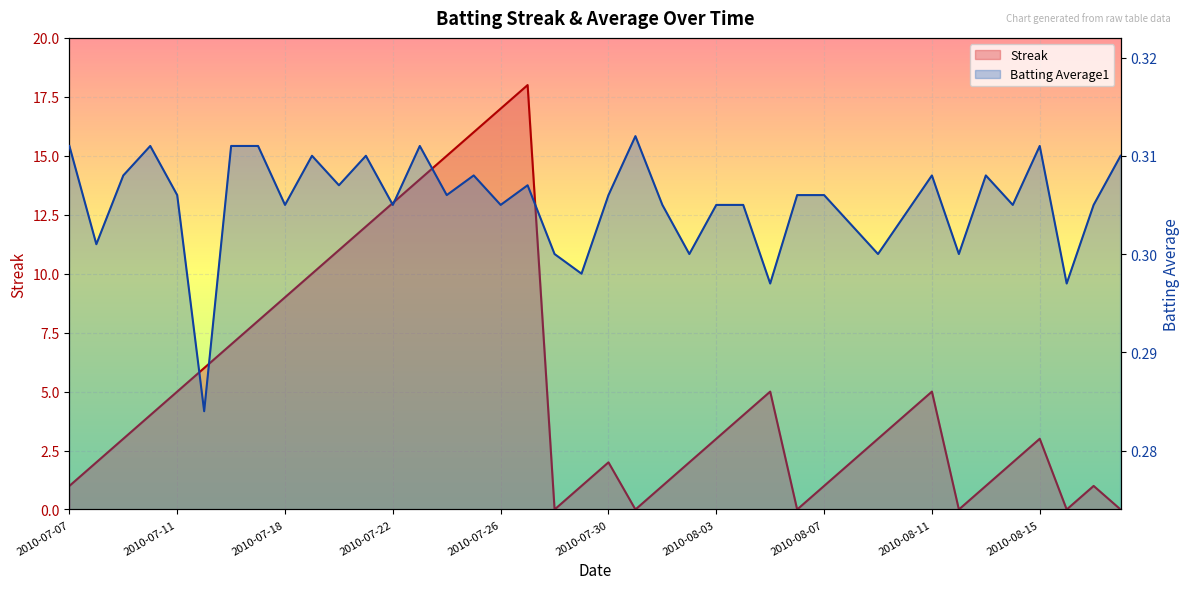

Count the number of data series in this chart.

2